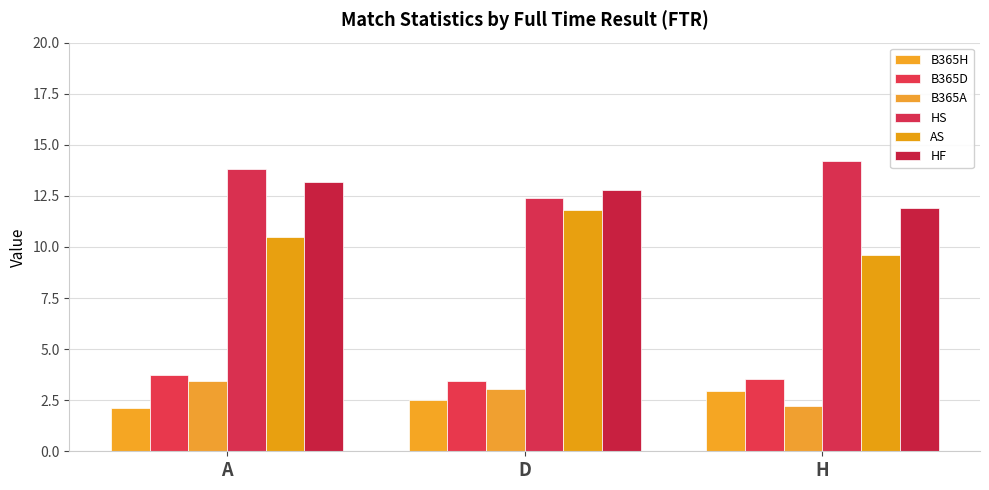

Count the HS values in the range 12 to 14.

2